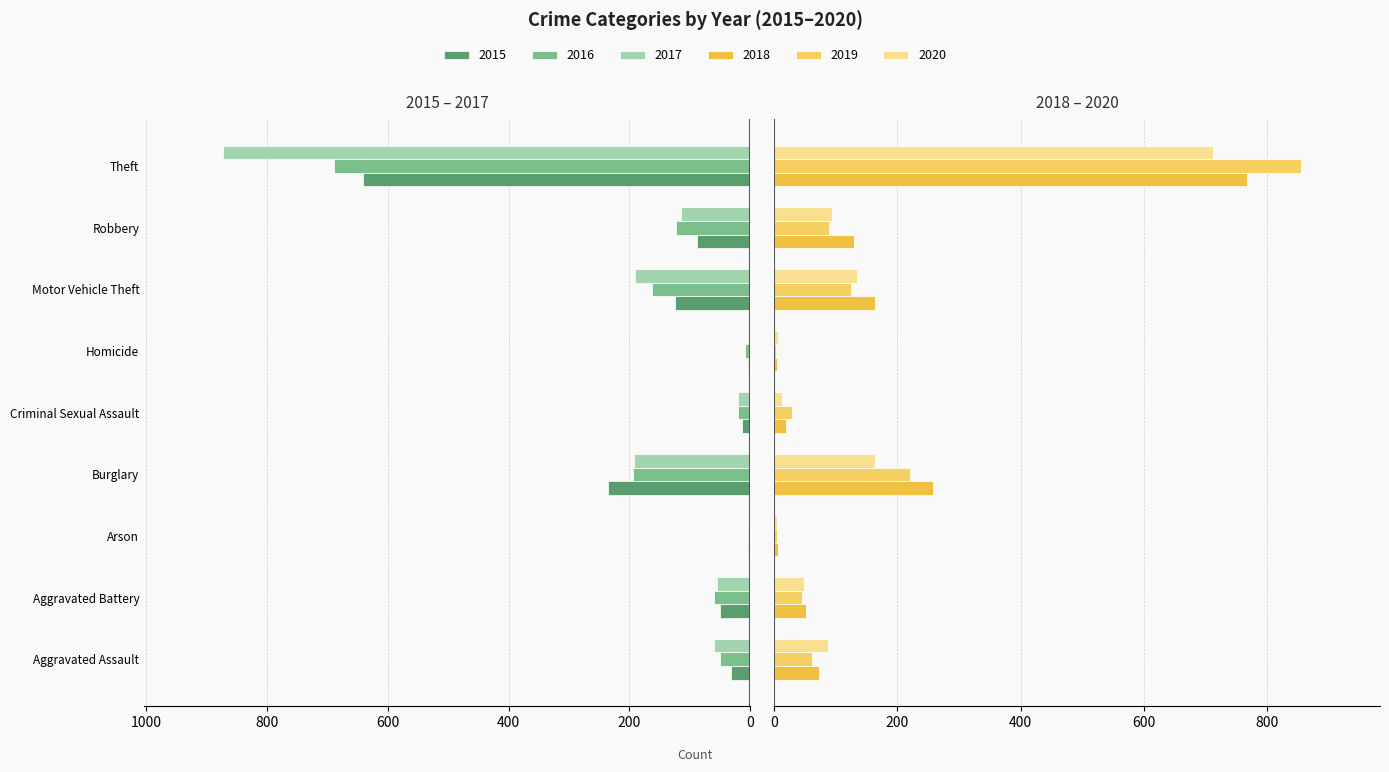

What is the sum of the 2015 values at Aggravated Battery and Burglary?

-286